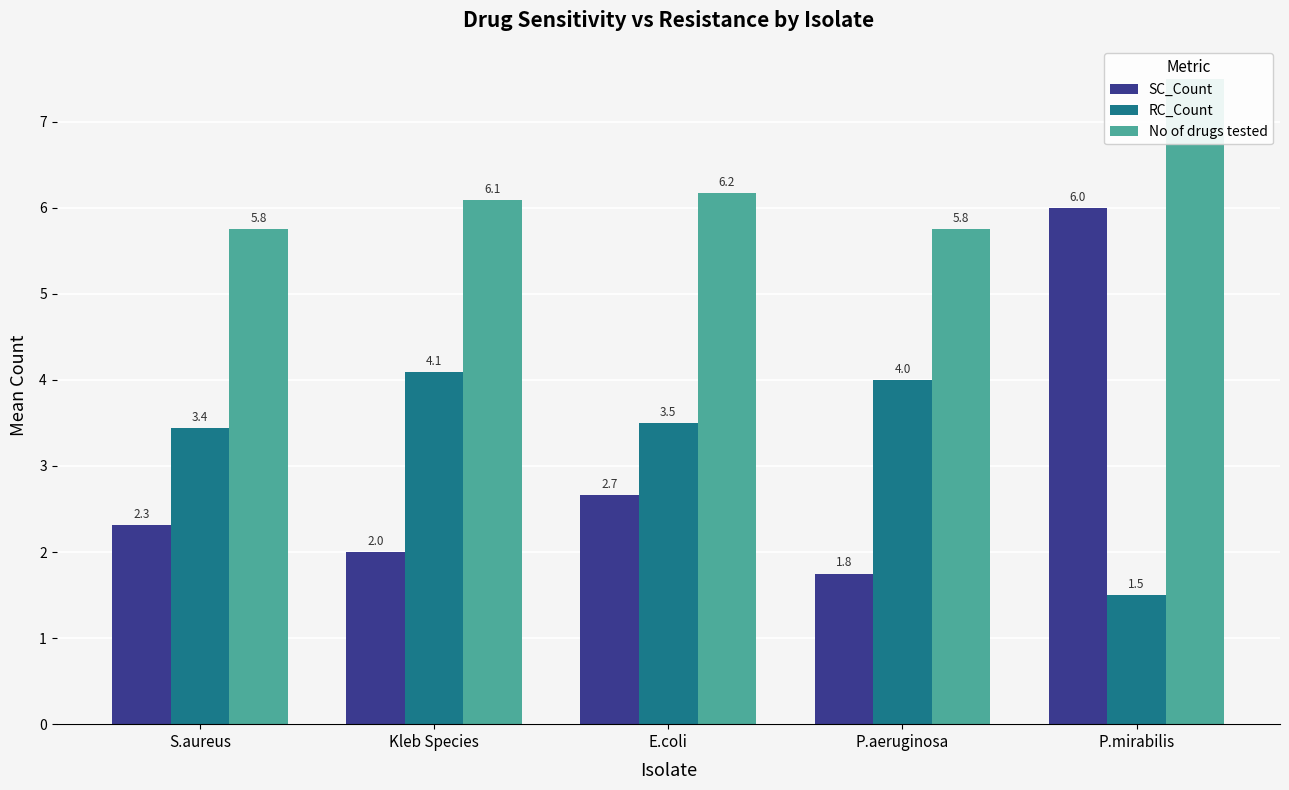

What is the sum of all RC_Count values?

16.5